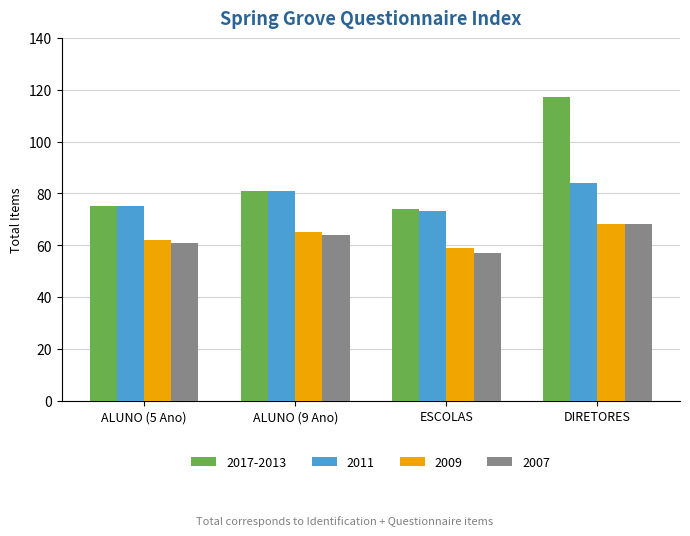

What is the total value across all series at ALUNO (5 Ano)?

273